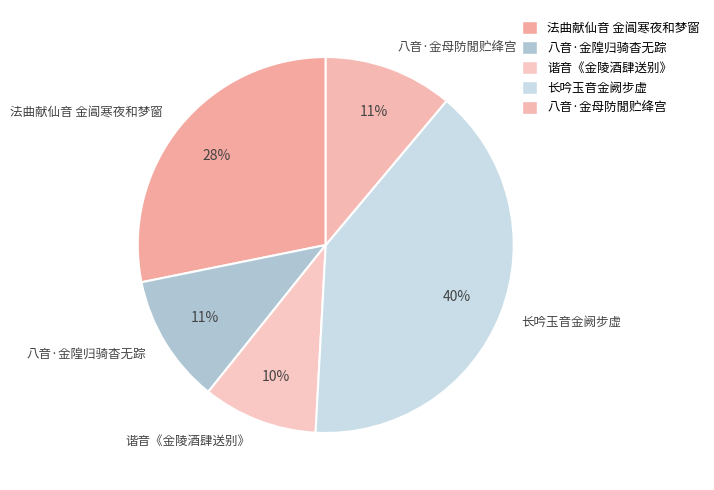

Which has a higher value, 长吟玉音金阙步虚 or 八音·金隍归骑杳无踪?

长吟玉音金阙步虚